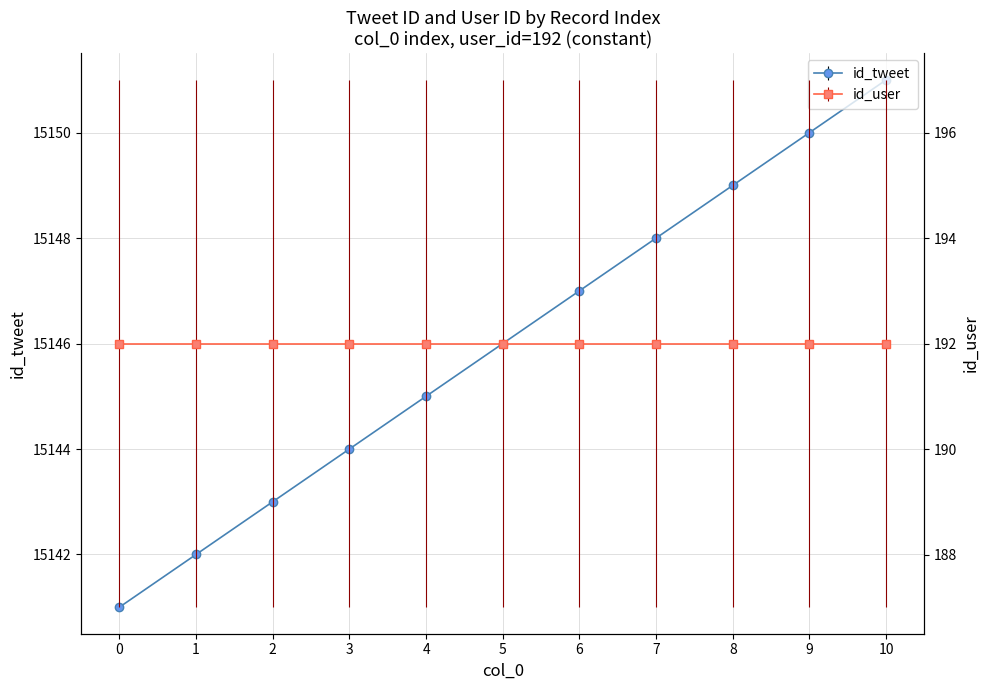

Which has a higher value, 3 or 0?

3